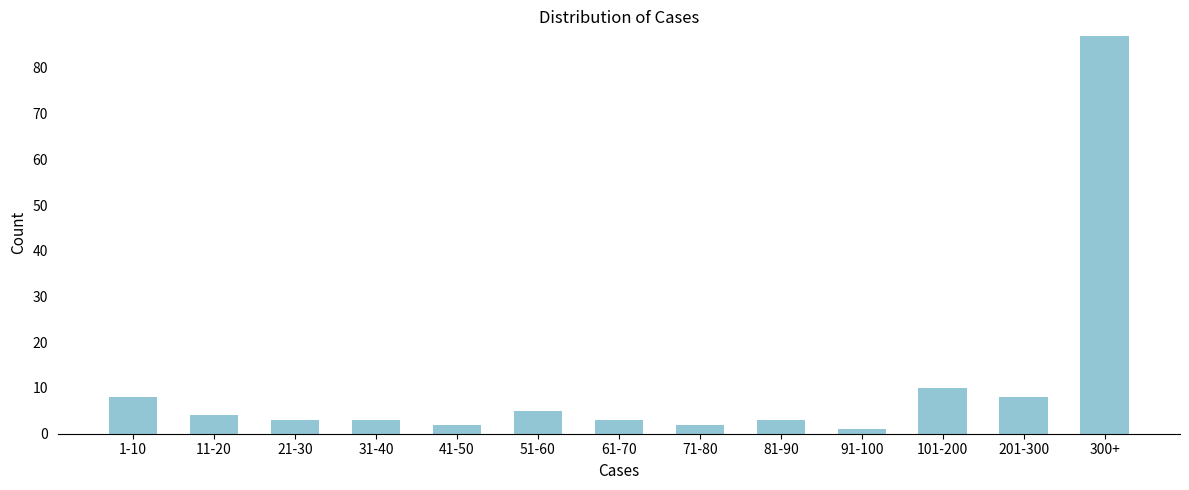

Reading left to right, what are all the values shown in this chart?

8	4	3	3	2	5	3	2	3	1	10	8	87